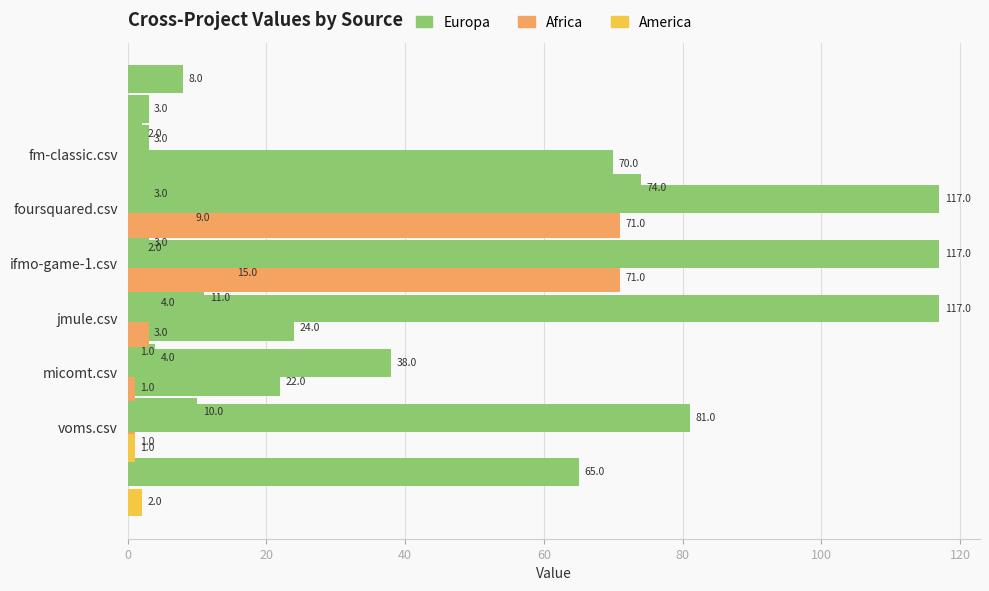

How many data points in foursquared.csv are above 0?

2